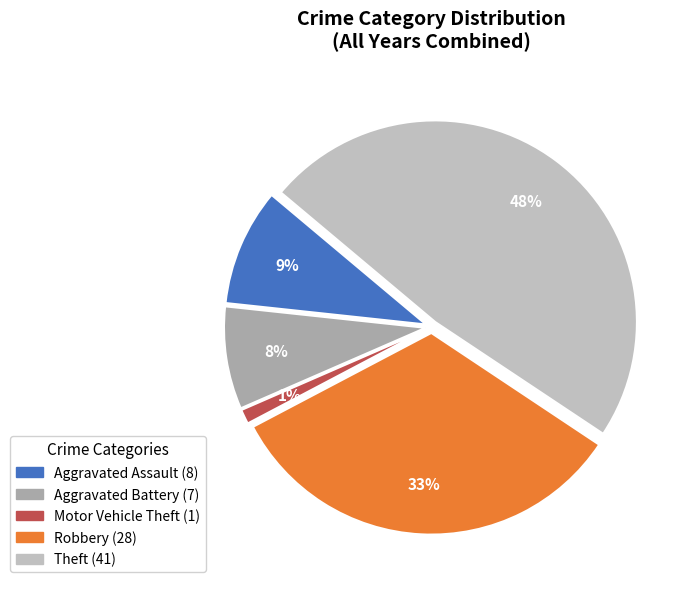

To the nearest percent, what is the difference between the largest and smallest slice percentages?

47%